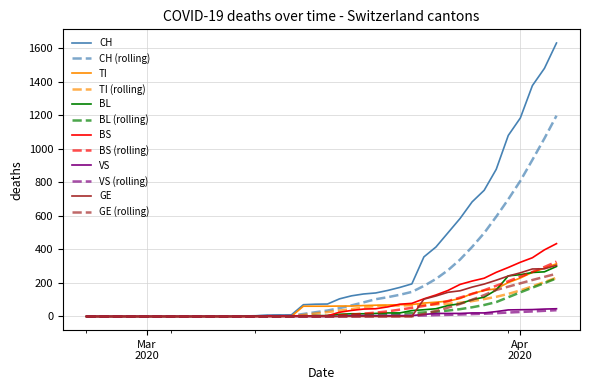

What is the maximum value for VS?

46.0